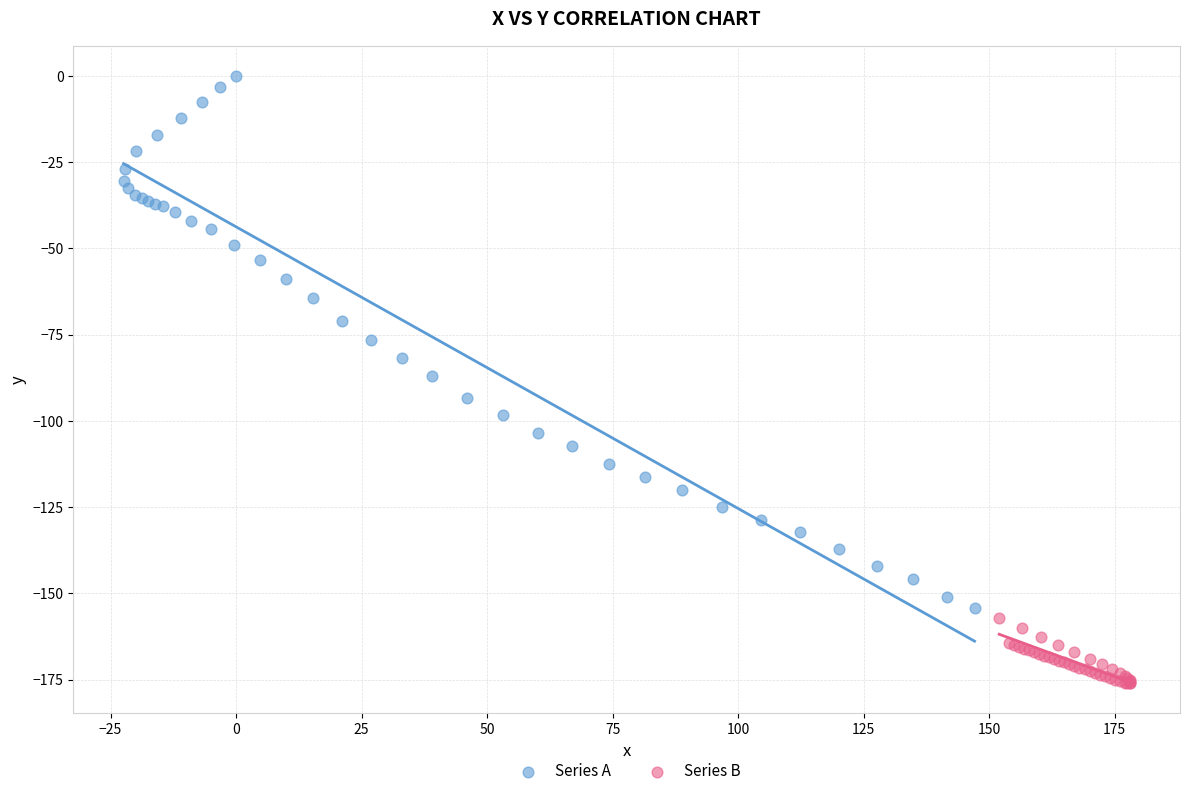

Which series has the largest Y range (max minus min)?

Series A